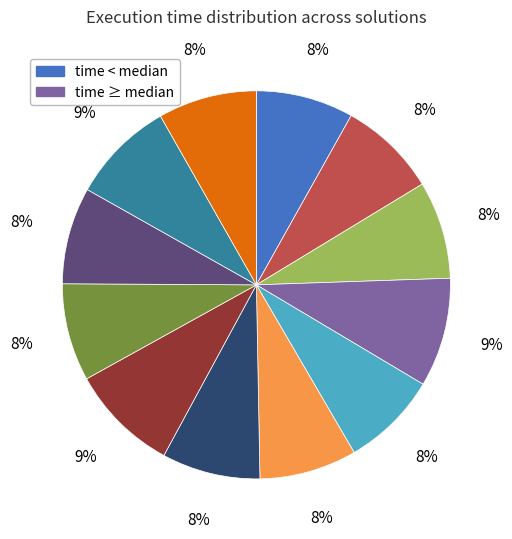

Is there a majority slice in this chart?

No